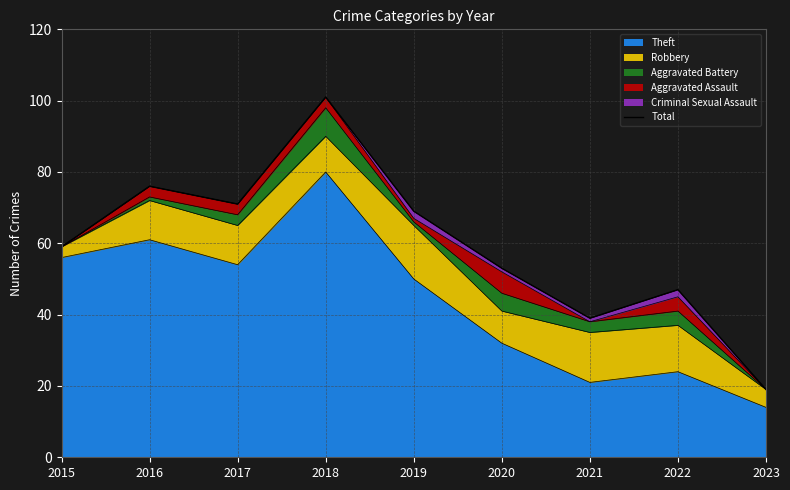

What is the sum of the values at 2019 and 2020?

122